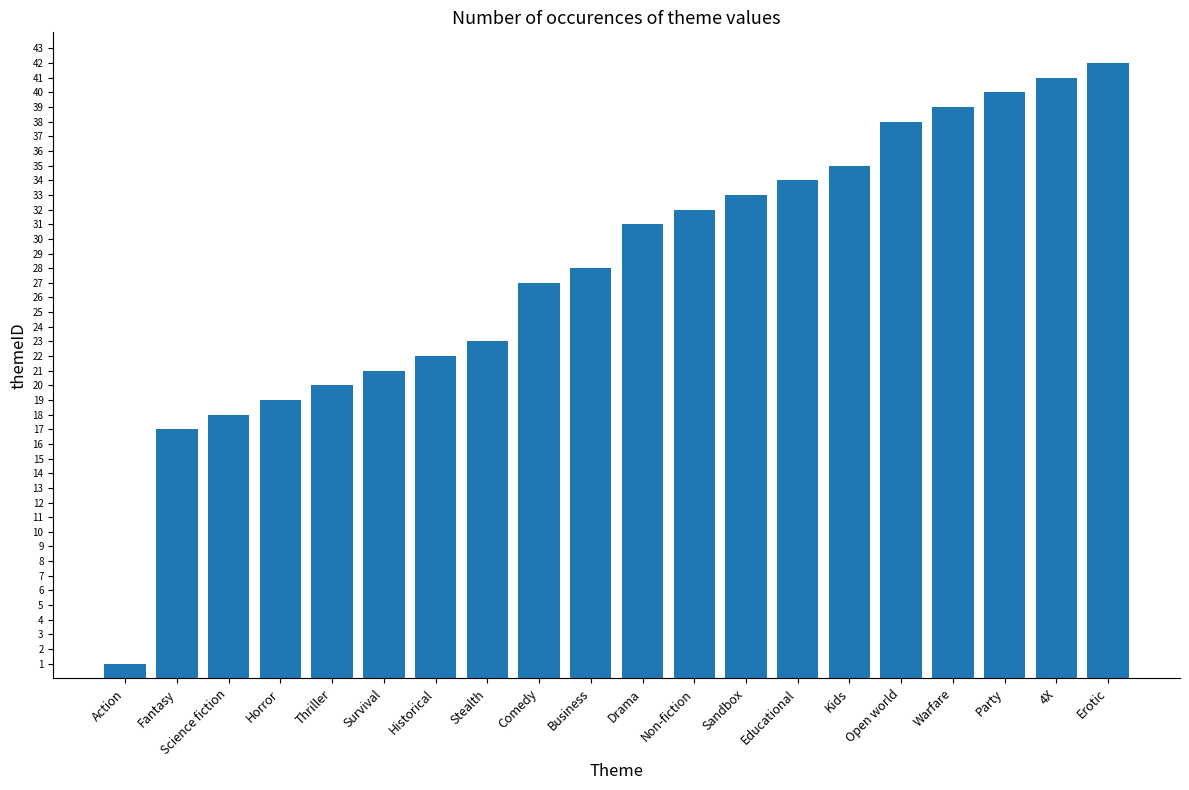

Reading left to right, extract all data points from this chart.

Action=1	Fantasy=17	Science fiction=18	Horror=19	Thriller=20	Survival=21	Historical=22	Stealth=23	Comedy=27	Business=28	Drama=31	Non-fiction=32	Sandbox=33	Educational=34	Kids=35	Open world=38	Warfare=39	Party=40	4X=41	Erotic=42